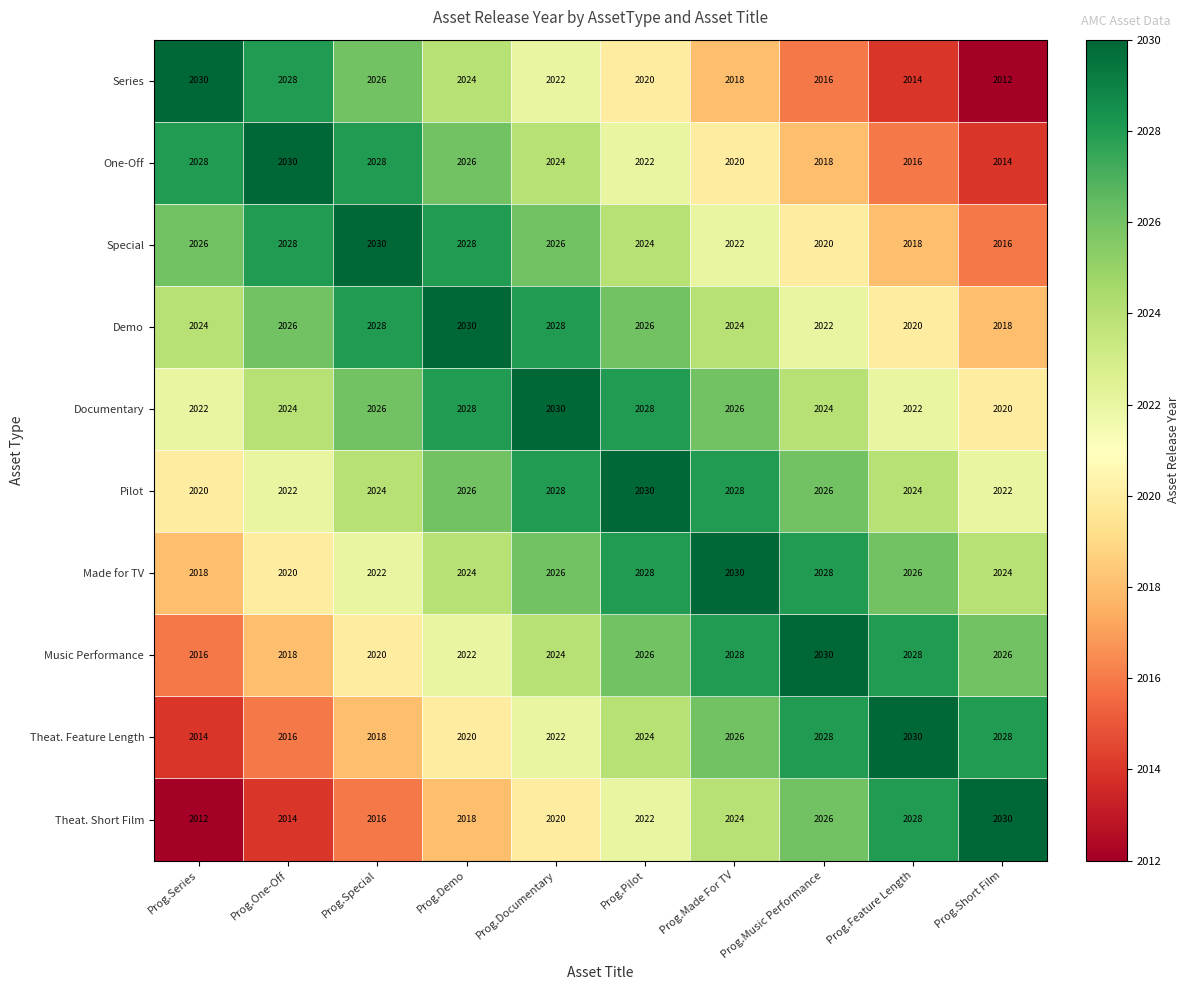

What is the approximate value of Documentary at Prog.Music Performance, to the nearest 10?

2020